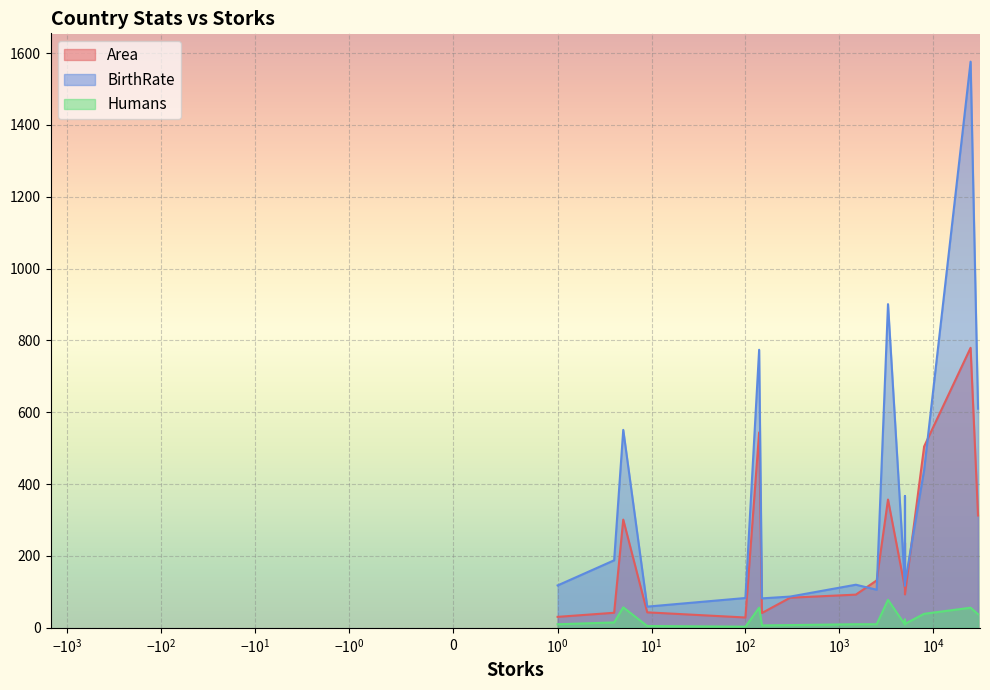

Reading right to left, what are all the values shown in this chart?

Area: 779.5	41.3	504.8	237.5	92.4	312.7	301.3	93.0	41.9	132.0	357.0	544.0	43.1	111.0	30.5	83.9	28.8
BirthRate: 1576.0	82.0	439.0	367.0	120.0	610.0	551.0	124.0	188.0	106.0	901.0	774.0	59.0	117.0	118.0	87.0	83.0
Humans: 56.0	6.7	39.0	23.0	10.0	38.0	57.0	11.0	15.0	10.0	78.0	56.0	5.1	9.0	9.9	7.6	3.2